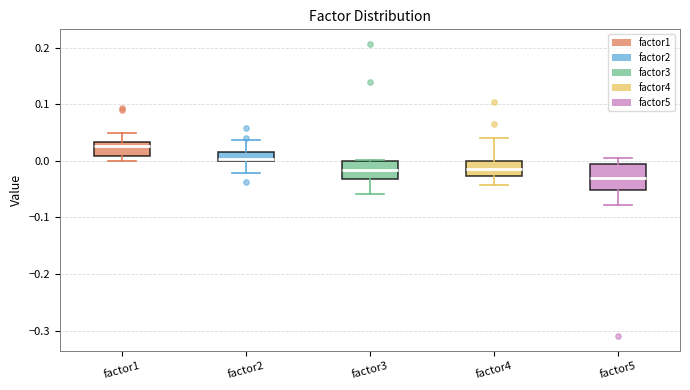

Which box has the lowest median line?

factor5